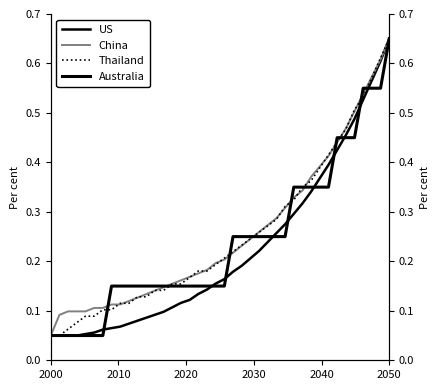

Which series has the largest total across all categories?

China